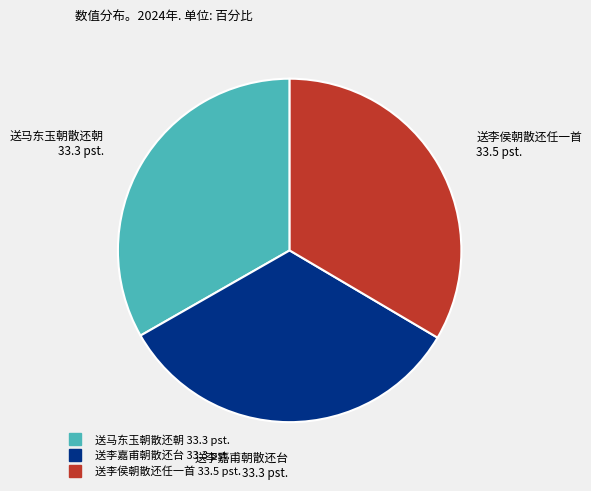

Do 送马东玉朝散还朝 and 送李侯朝散还任一首 together represent more than half of the pie?

Yes